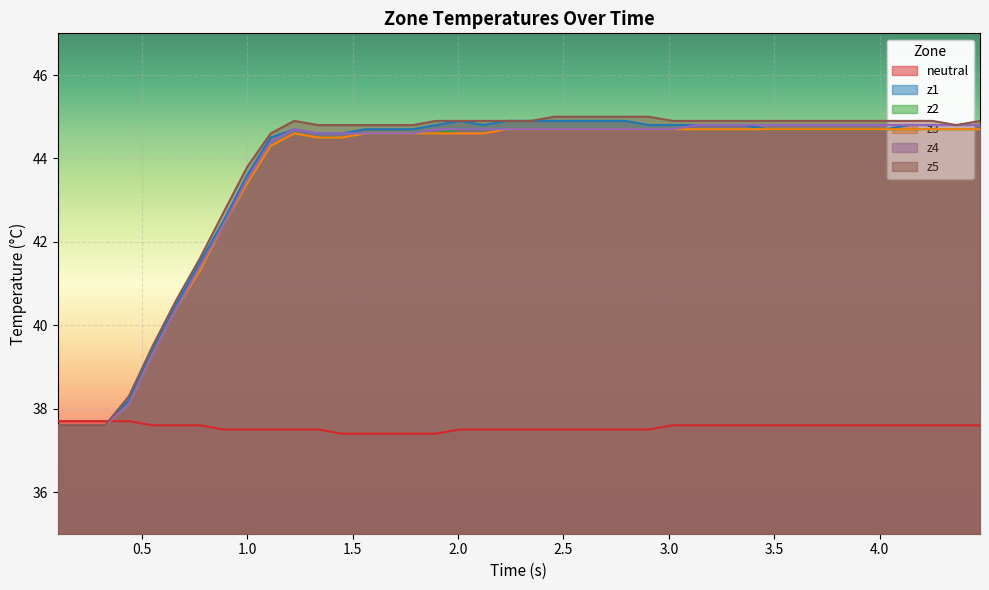

What is the highest value of the z1 series?

44.9